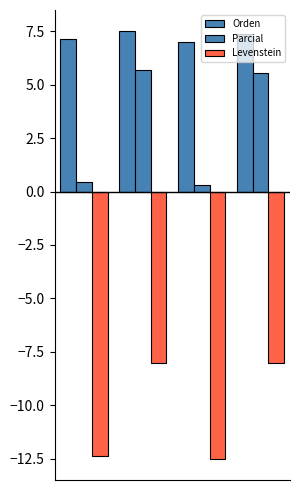

Count the number of categories in the chart.

4